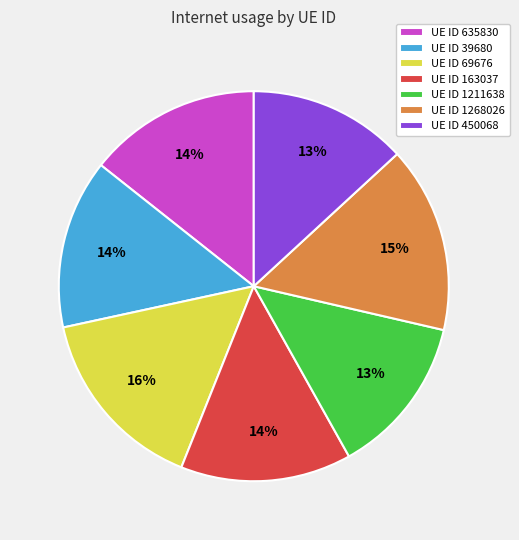

The UE ID 450068 slice represents 1% of the pie. True or false?

False